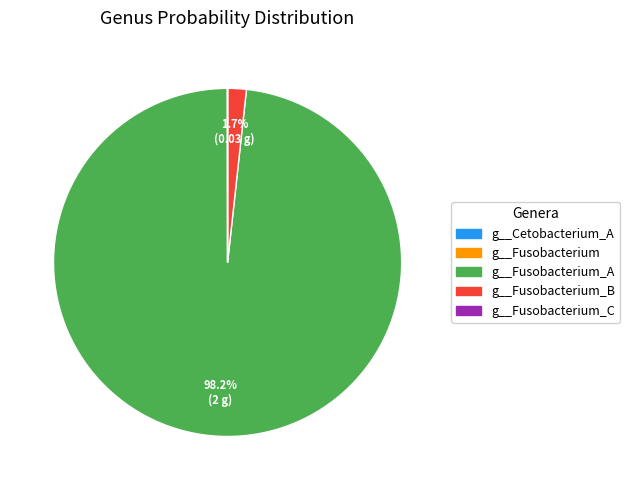

How many segments does this pie chart have?

2